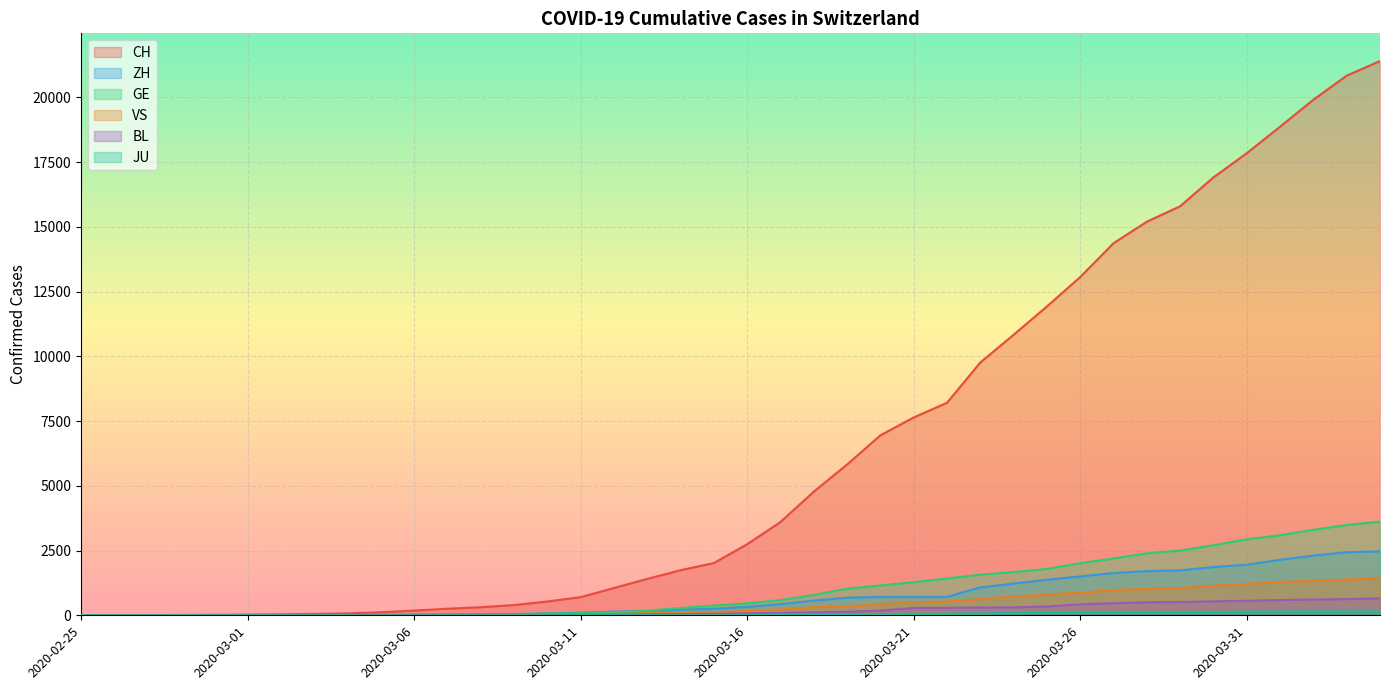

At which label does ZH first exceed 327?

2020-03-17